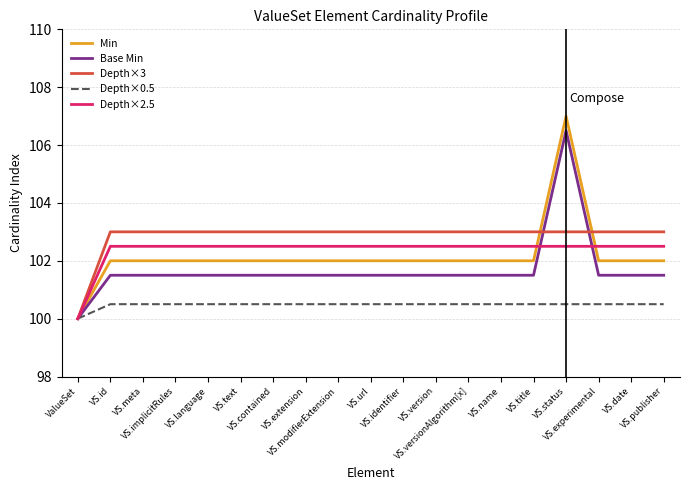

What is the total value across all series at VS.status?

519.5